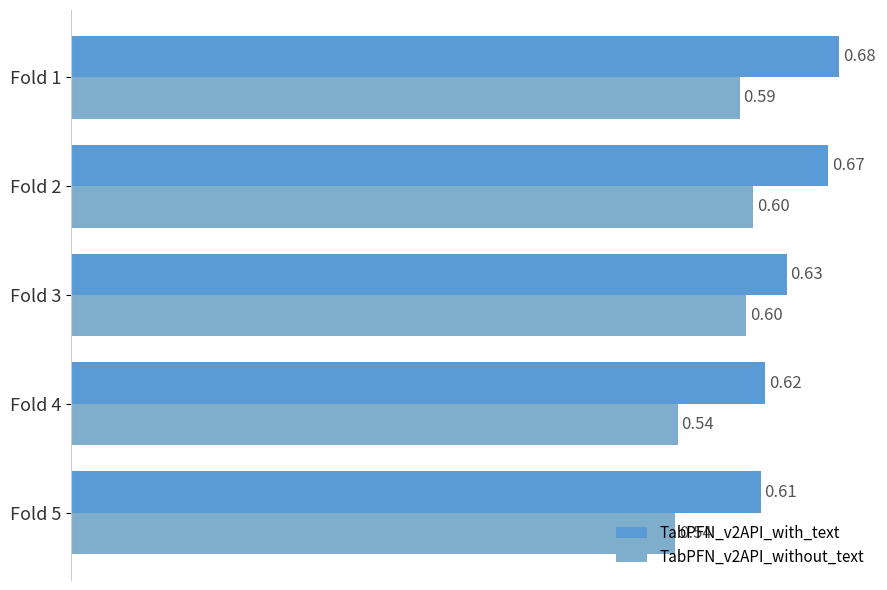

List the series in order of their peak value, highest first.

TabPFN_v2API_with_text, TabPFN_v2API_without_text